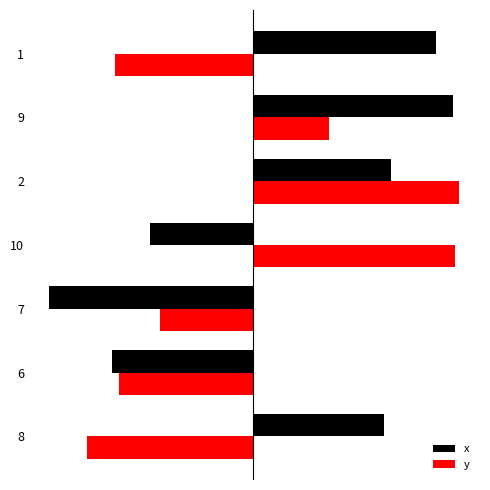

What is the difference between the maximum and minimum values in the y series?

17.8